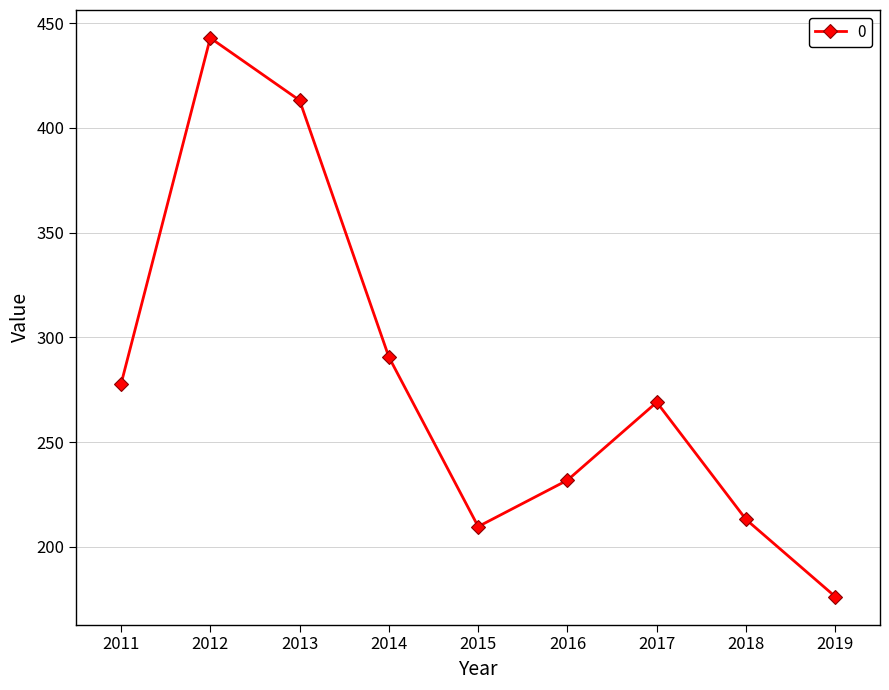

Reading left to right, transcribe all the data shown in this chart.

2011=277.6	2012=443.0	2013=413.2	2014=290.6	2015=209.7	2016=231.8	2017=269.0	2018=213.0	2019=176.2